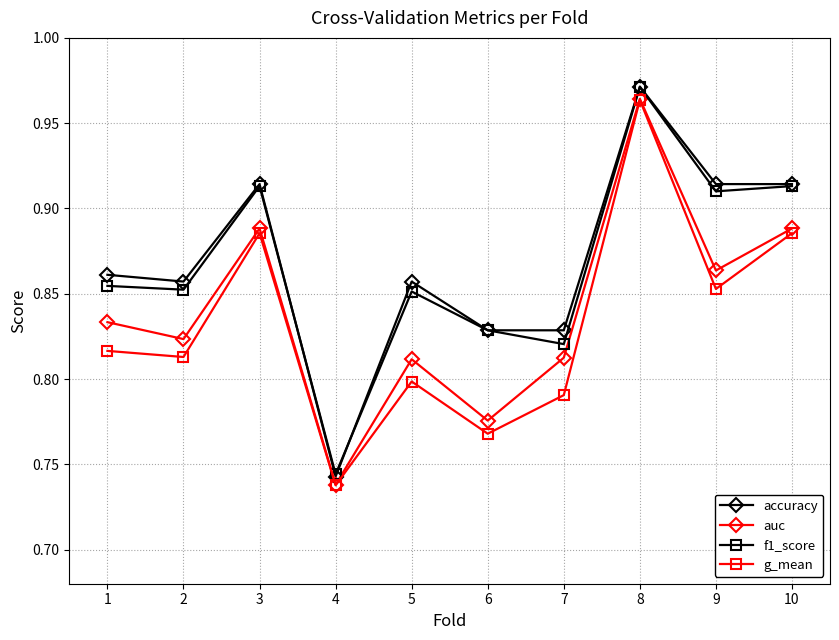

Does the chart display data point markers on the line(s)?

Yes